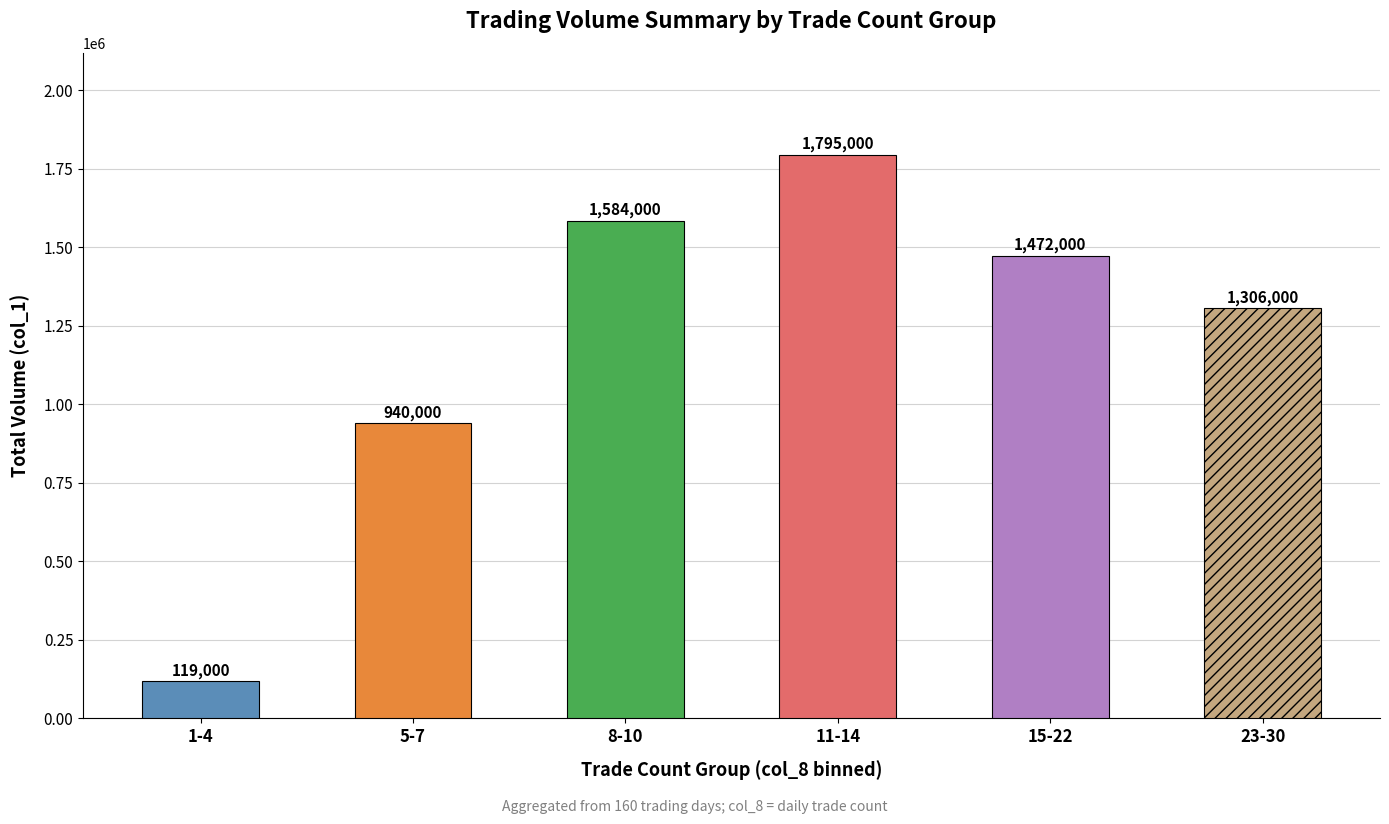

Reading left to right, extract all data points from this chart.

119000	940000	1584000	1795000	1472000	1306000